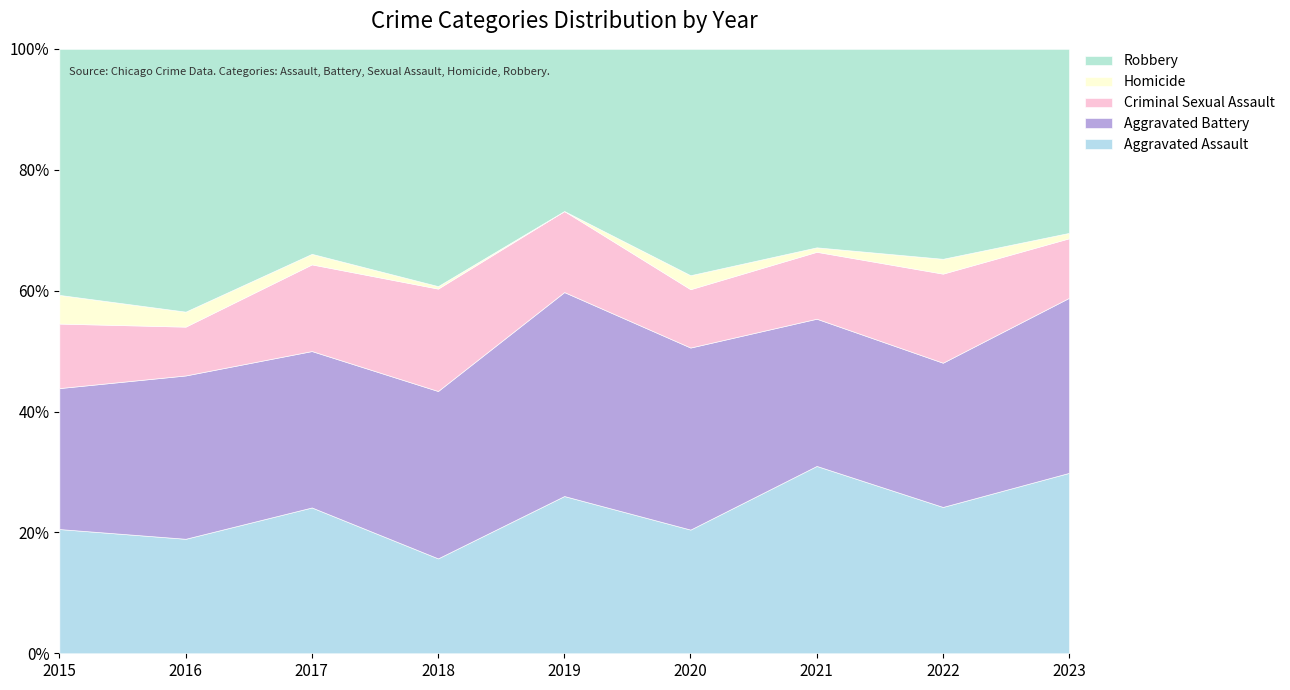

Is the value of Homicide at 2019 greater than the value of Criminal Sexual Assault at 2023?

No